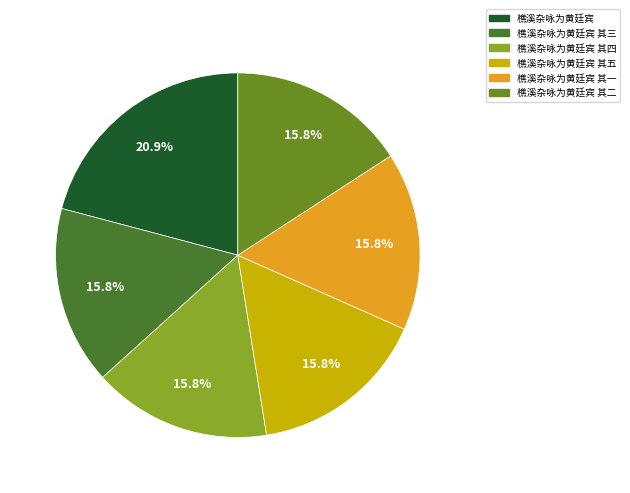

Rank the categories by value from lowest to highest.

樵溪杂咏为黄廷宾 其一, 樵溪杂咏为黄廷宾 其二, 樵溪杂咏为黄廷宾 其三, 樵溪杂咏为黄廷宾 其四, 樵溪杂咏为黄廷宾 其五, 樵溪杂咏为黄廷宾